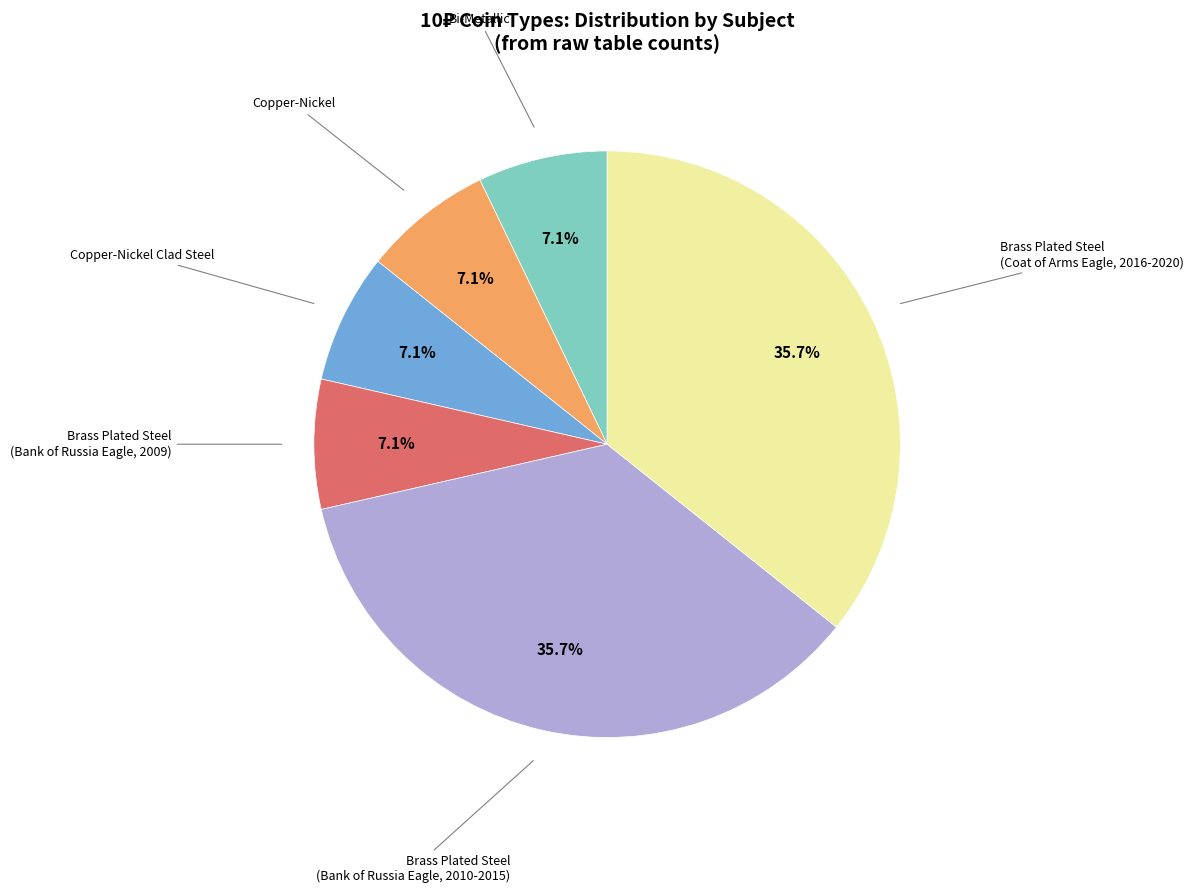

Is there a majority slice in this chart?

No